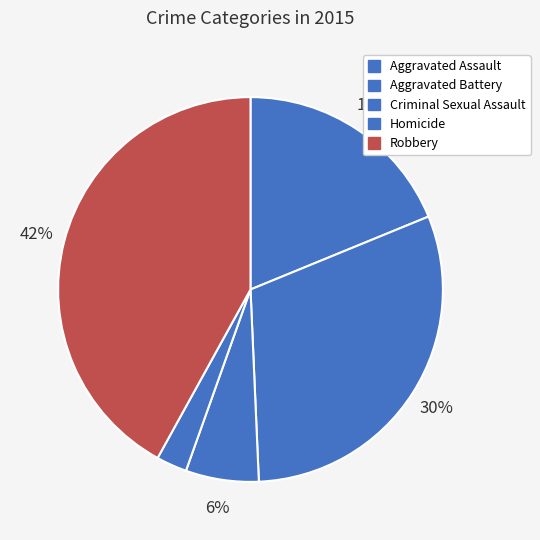

To the nearest percent, what is the difference between the Aggravated Battery and Homicide slice percentages?

28%